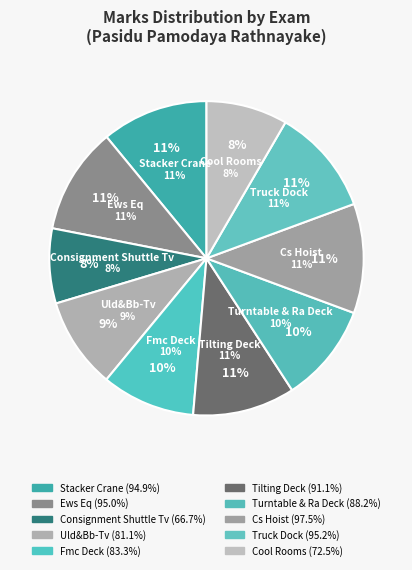

What portion of the pie excludes Ews Eq?

89.0%